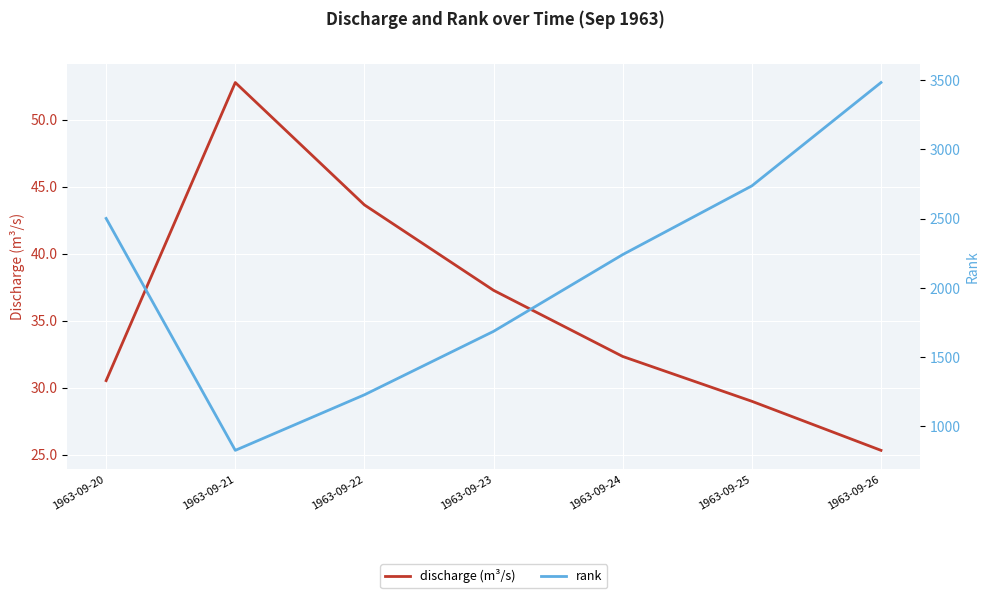

At which category does rank reach its first local valley?

1963-09-21